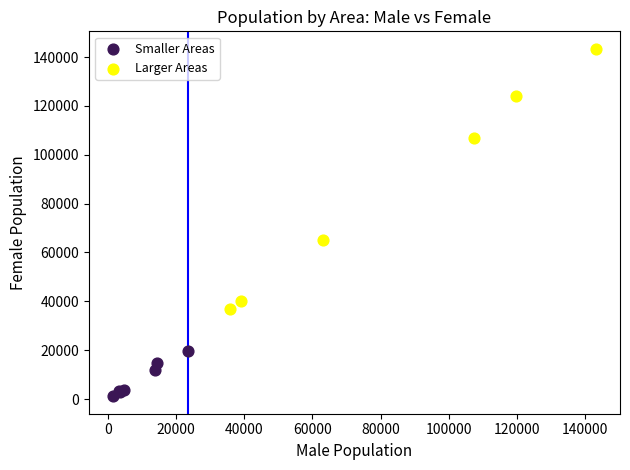

Which series has the widest spread of Y values?

Larger Areas